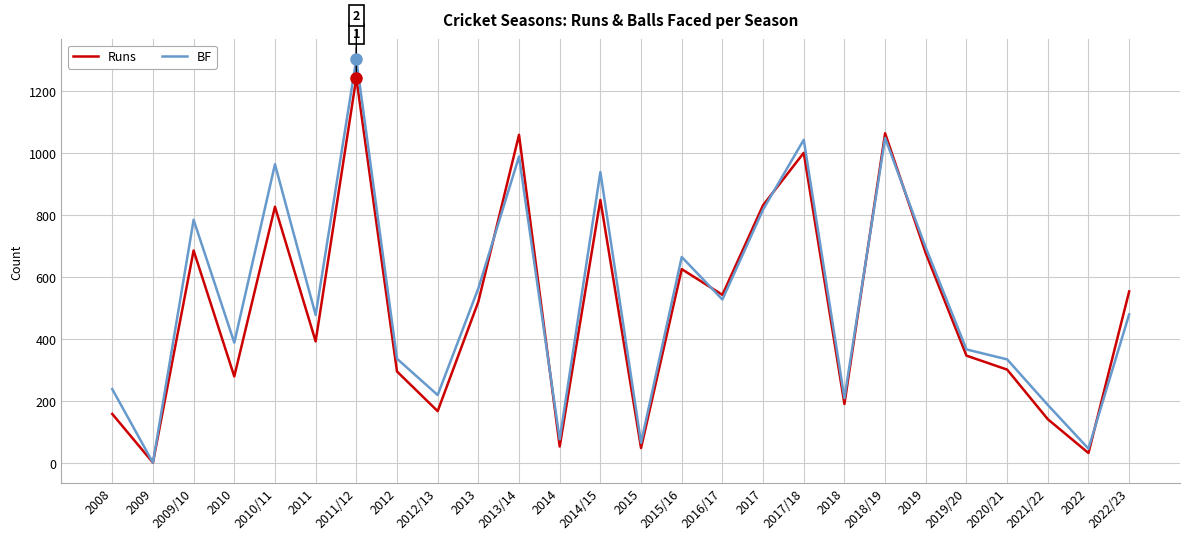

What is the difference between the maximum and second lowest values in the BF series?

1255